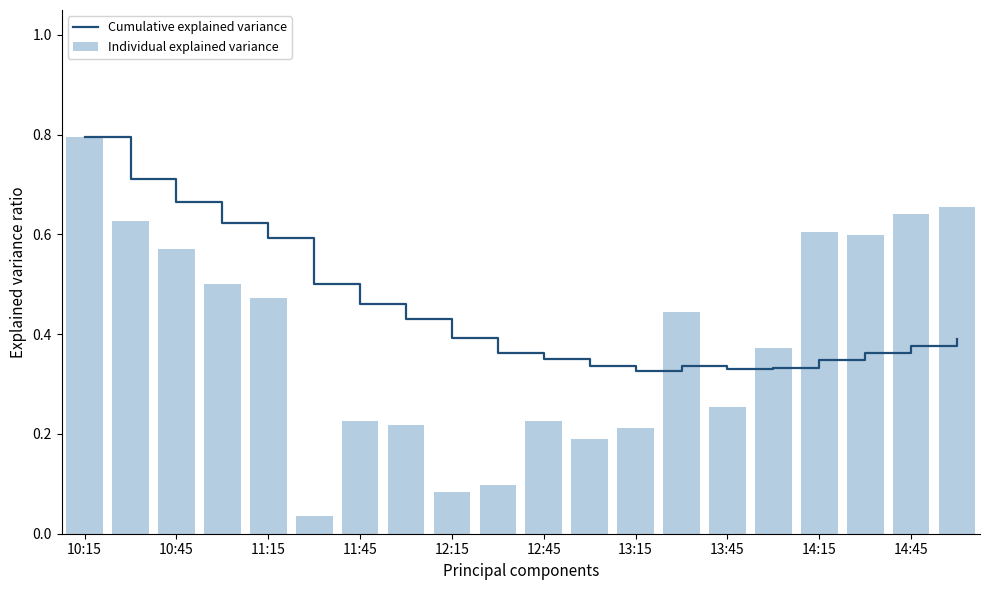

Rank the series by their average value, from lowest to highest.

Individual explained variance, Cumulative explained variance